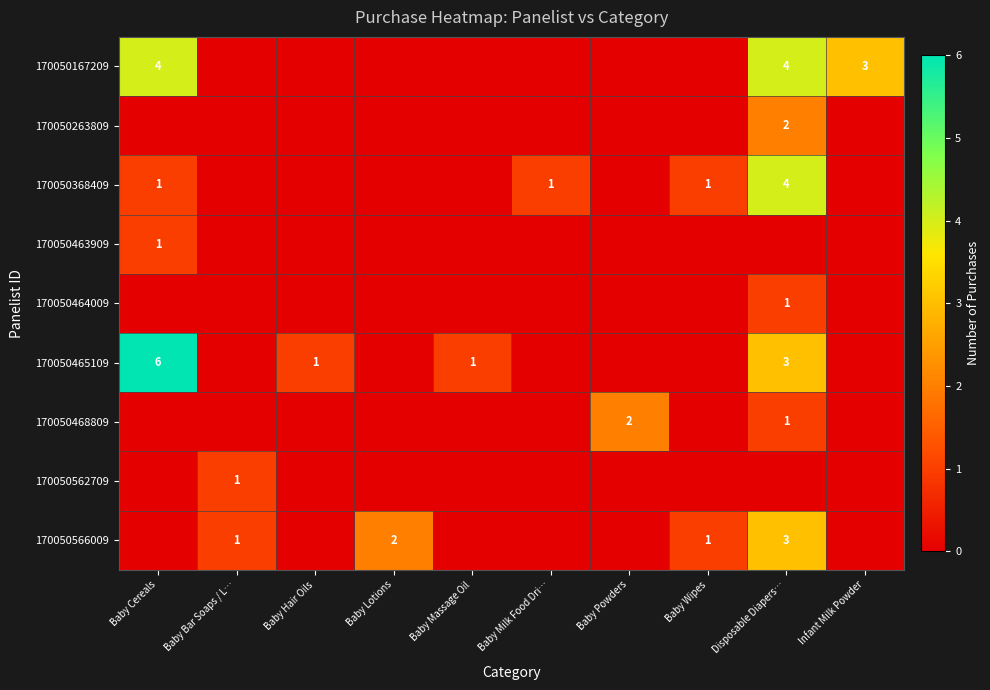

Which category has the highest value across all series?

Baby Cereals